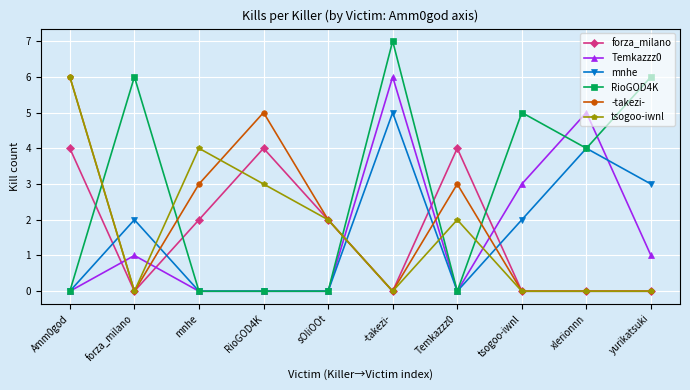

What is the sum of all tsogoo-iwnl values?

17